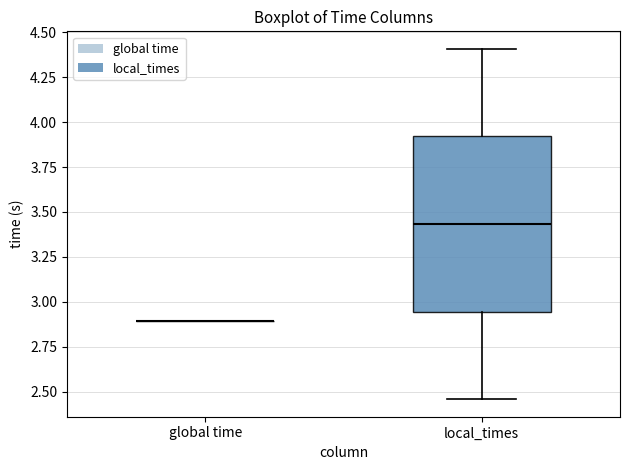

Which box is the tallest, from its lower edge to its upper edge?

local_times